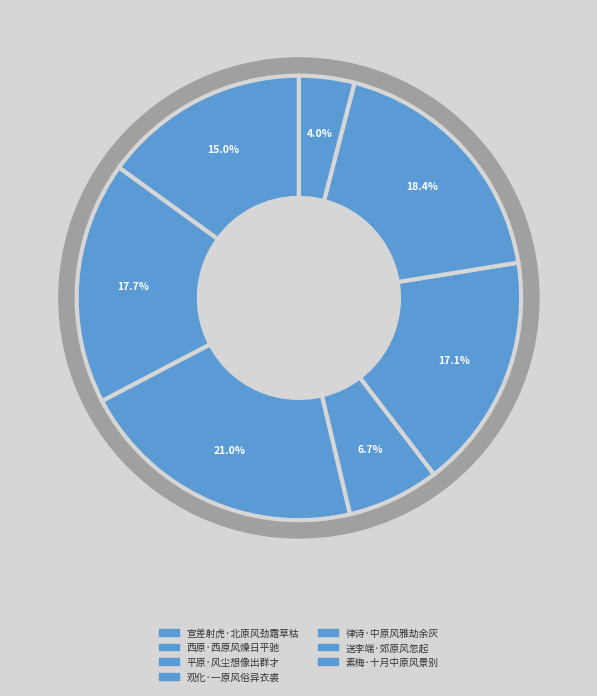

To the nearest percent, what is the average slice percentage?

14%